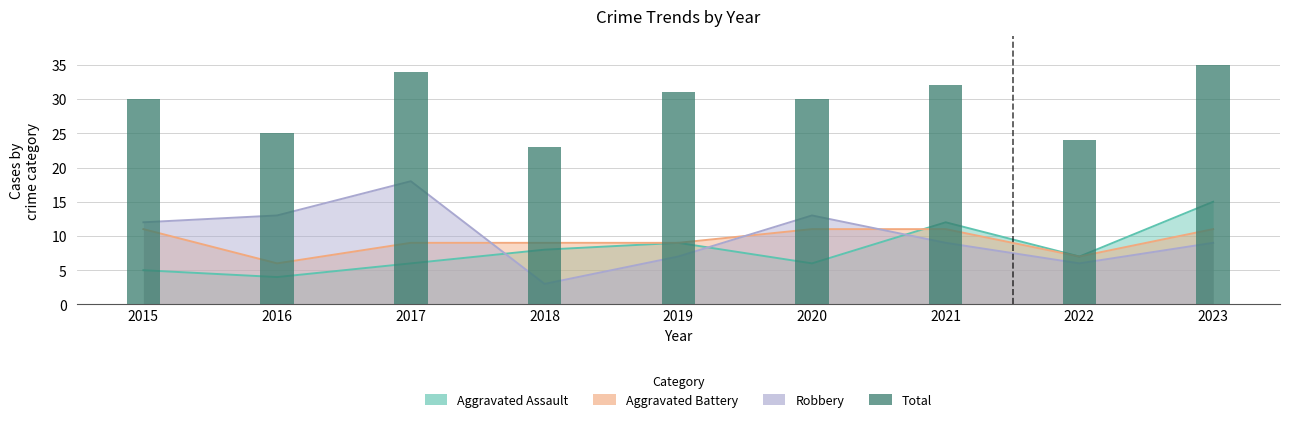

What is the ratio of the value at 2019 to the value at 2016?

1.2